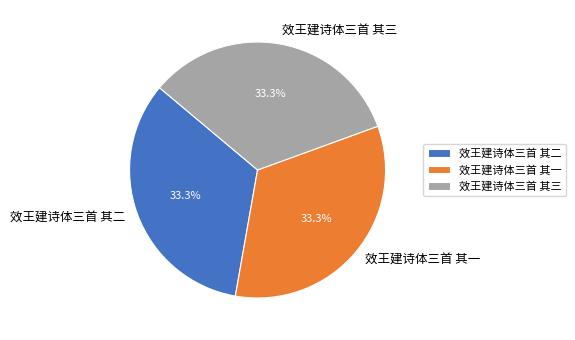

To the nearest percent, what portion does 效王建诗体三首 其一 represent?

33%